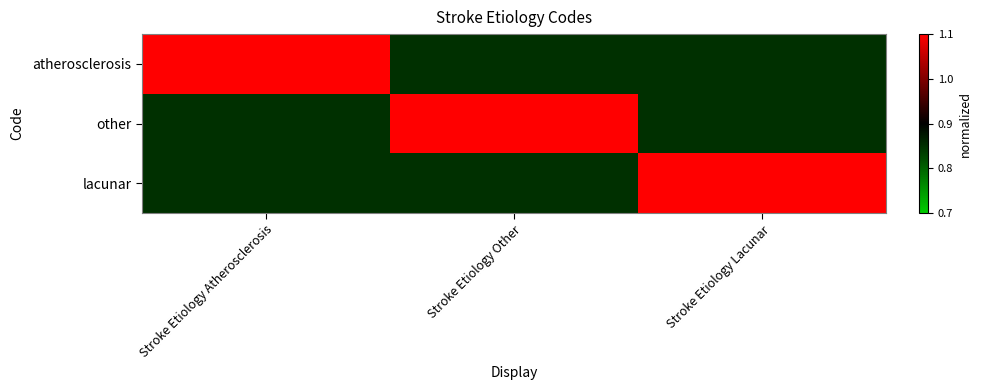

How many categories are shown in the chart?

3